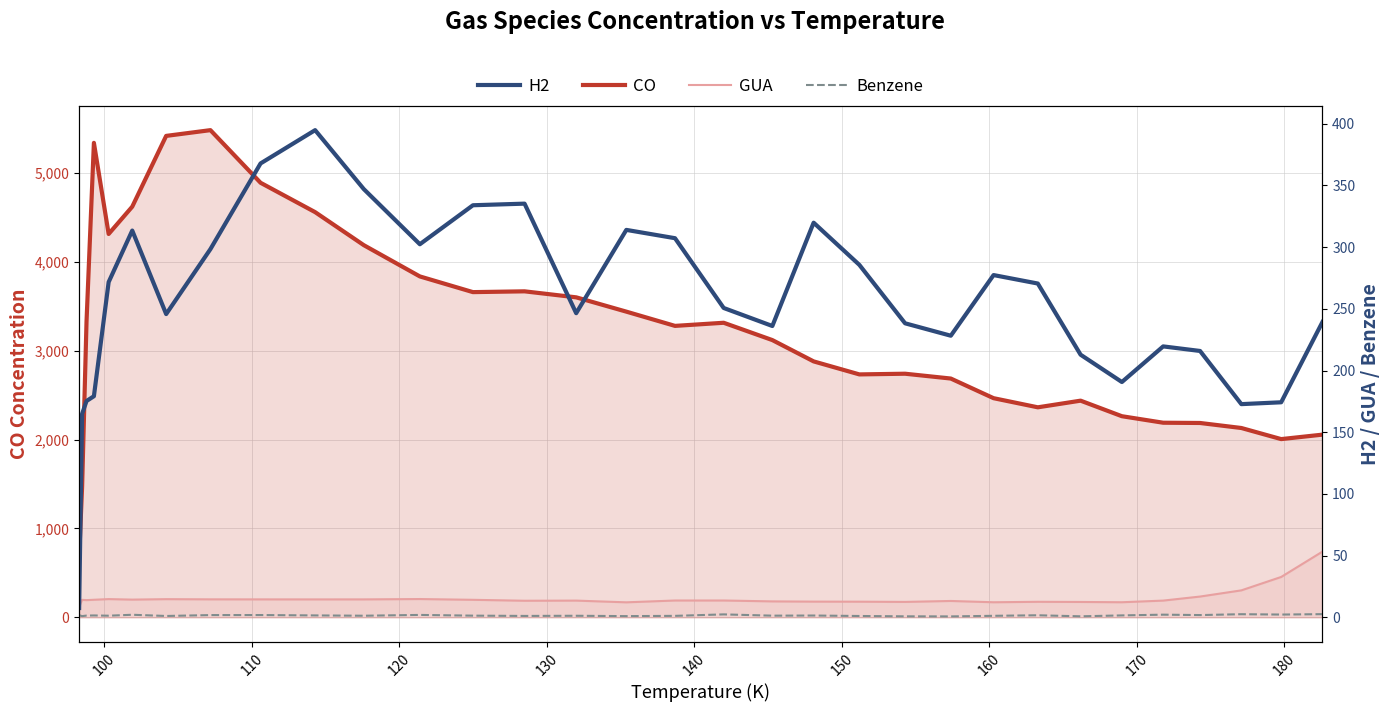

What is the difference between the maximum and second lowest values in the CO series?

4014.3